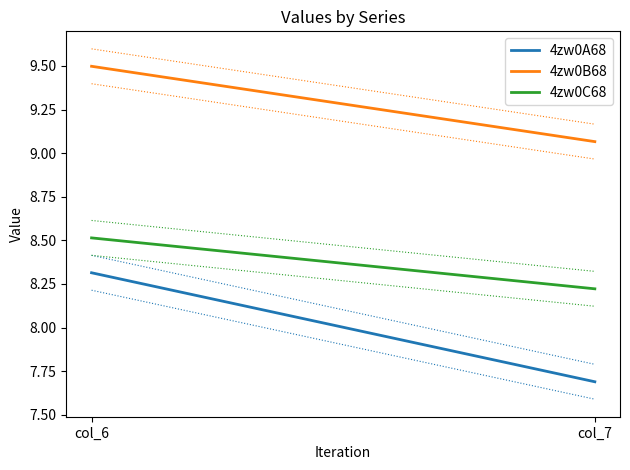

What is the lowest value of the 4zw0A68 series?

7.7